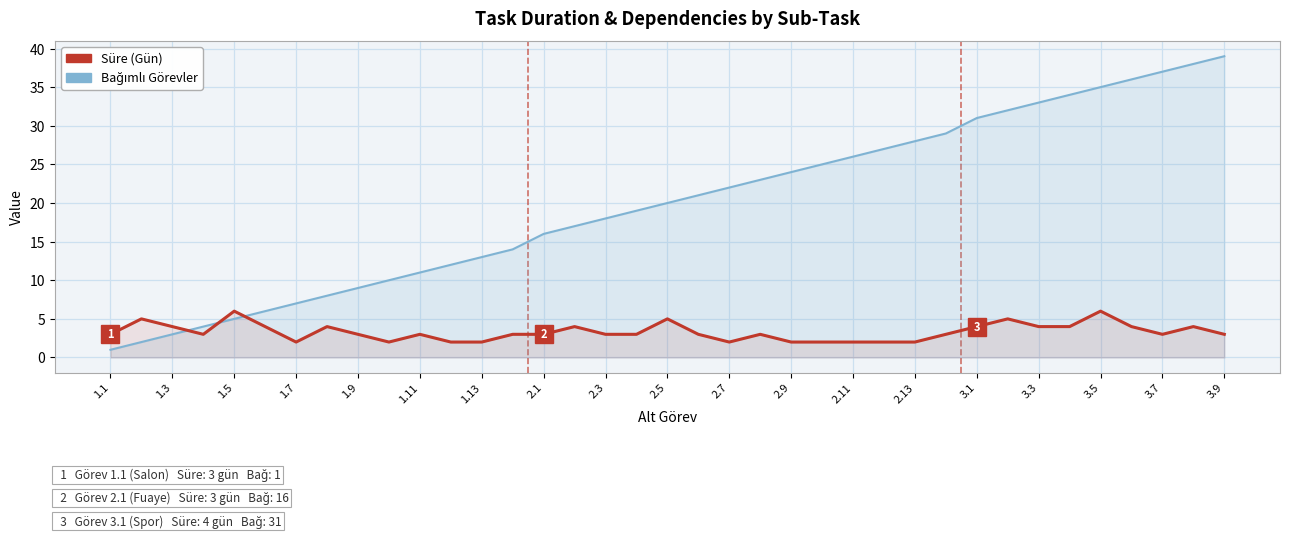

Reading left to right, extract all data points from this chart.

Bağımlı Görevler: 1	2	3	4	5	6	7	8	9	10	11	12	13	14	16	17	18	19	20	21	22	23	24	25	26	27	28	29	31	32	33	34	35	36	37	38	39
Süre (Gün): 3	5	4	3	6	4	2	4	3	2	3	2	2	3	3	4	3	3	5	3	2	3	2	2	2	2	2	3	4	5	4	4	6	4	3	4	3